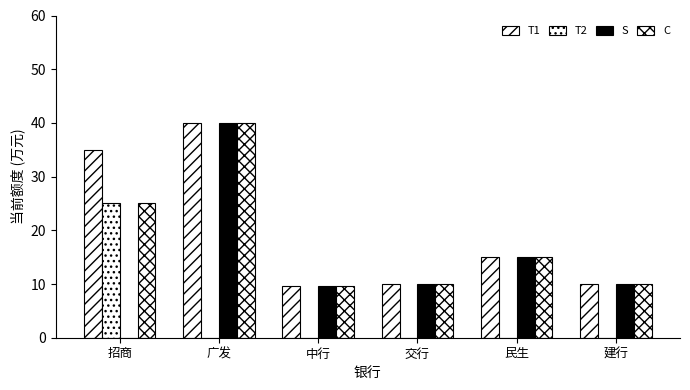

What is the label of the 2nd bar from the right?

民生